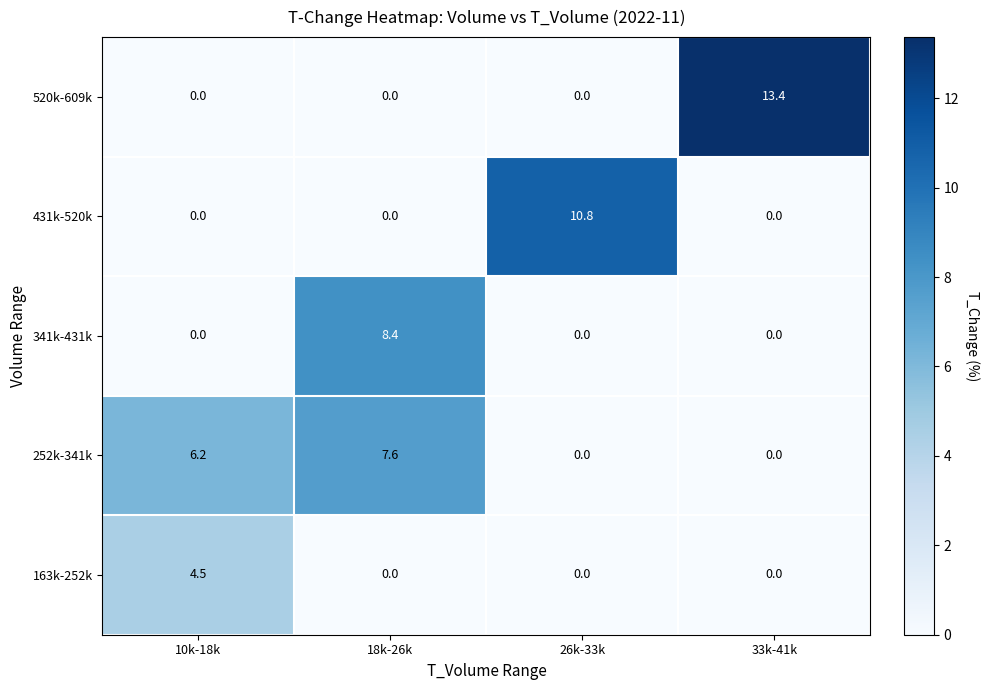

Which series has the largest total across all categories?

252k-341k